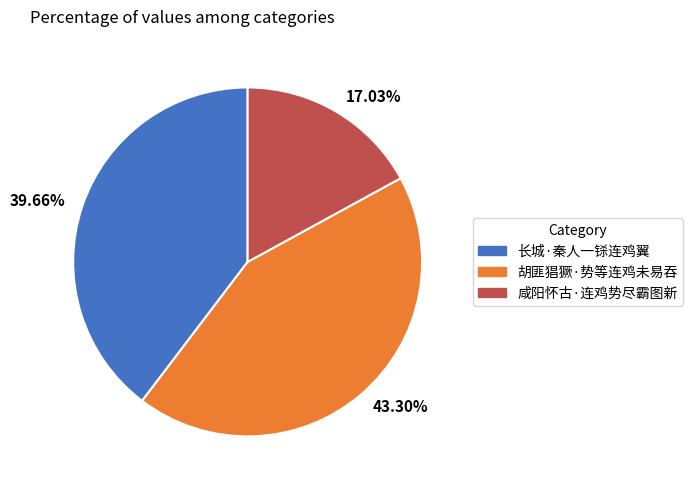

Rank the categories by value from lowest to highest.

17.03%, 39.66%, 43.30%